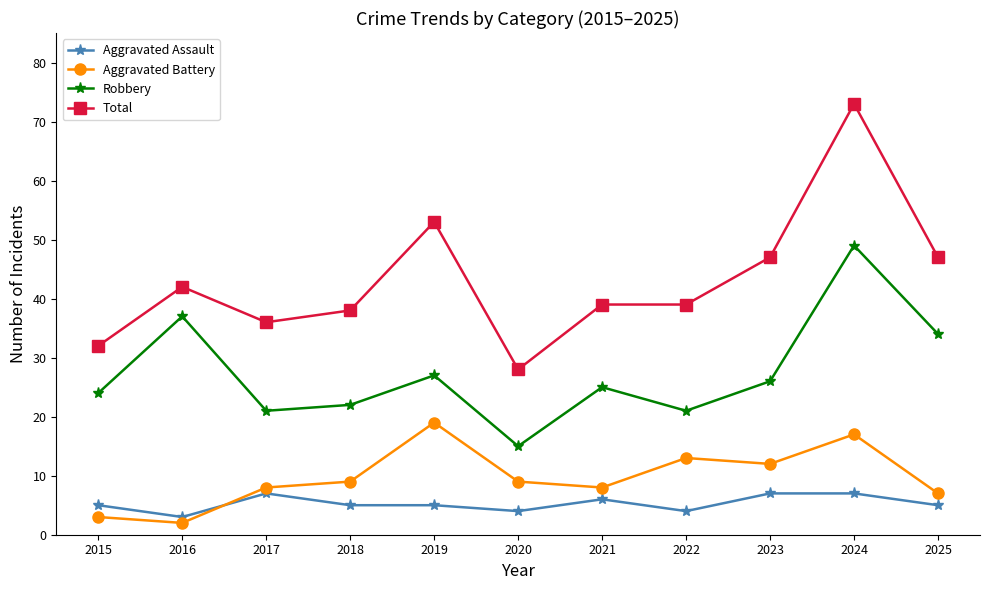

True or false: Aggravated Assault has a value of 3 at 2021.

False